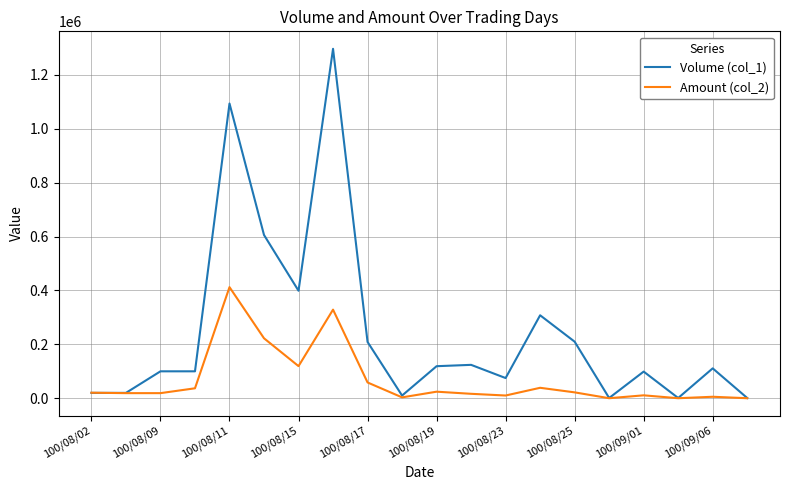

What is the maximum value for Amount (col_2)?

412420